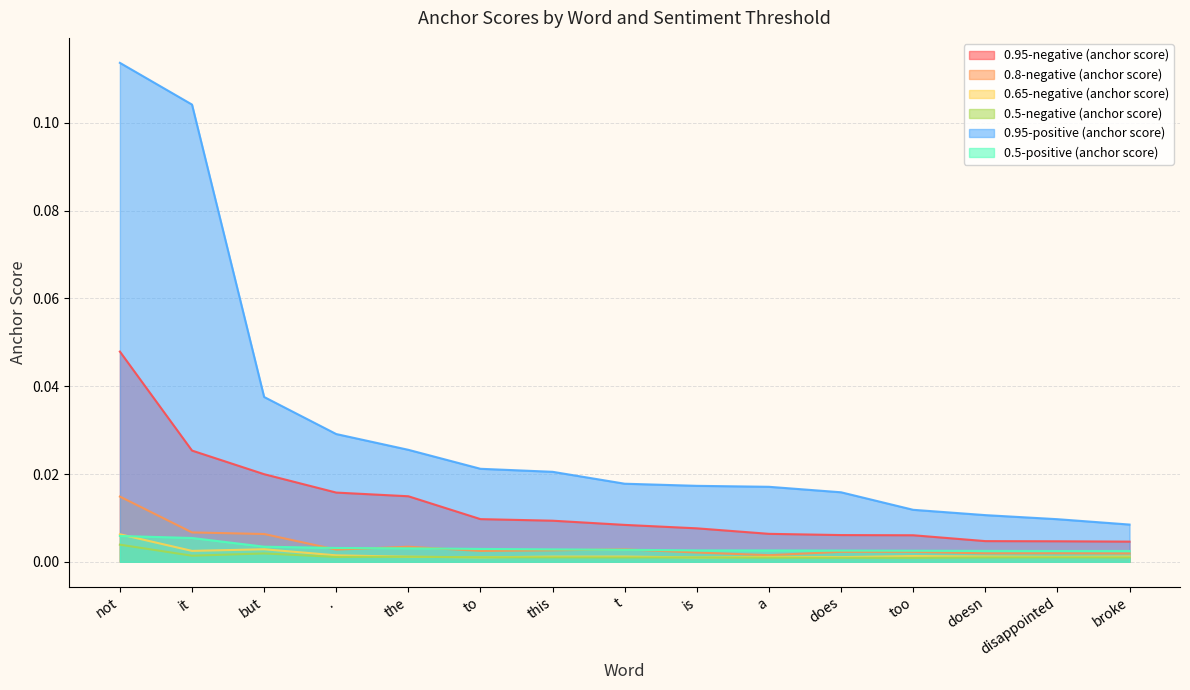

Reading left to right, transcribe all the data shown in this chart.

0.95-negative (anchor score): 0.0	0.0	0.0	0.0	0.0	0.0	0.0	0.0	0.0	0.0	0.0	0.0	0.0	0.0	0.0
0.8-negative (anchor score): 0.0	0.0	0.0	0.0	0.0	0.0	0.0	0.0	0.0	0.0	0.0	0.0	0.0	0.0	0.0
0.65-negative (anchor score): 0.0	0.0	0.0	0.0	0.0	0.0	0.0	0.0	0.0	0.0	0.0	0.0	0.0	0.0	0.0
0.5-negative (anchor score): 0.0	0.0	0.0	0.0	0.0	0.0	0.0	0.0	0.0	0.0	0.0	0.0	0.0	0.0	0.0
0.95-positive (anchor score): 0.1	0.1	0.0	0.0	0.0	0.0	0.0	0.0	0.0	0.0	0.0	0.0	0.0	0.0	0.0
0.5-positive (anchor score): 0.0	0.0	0.0	0.0	0.0	0.0	0.0	0.0	0.0	0.0	0.0	0.0	0.0	0.0	0.0